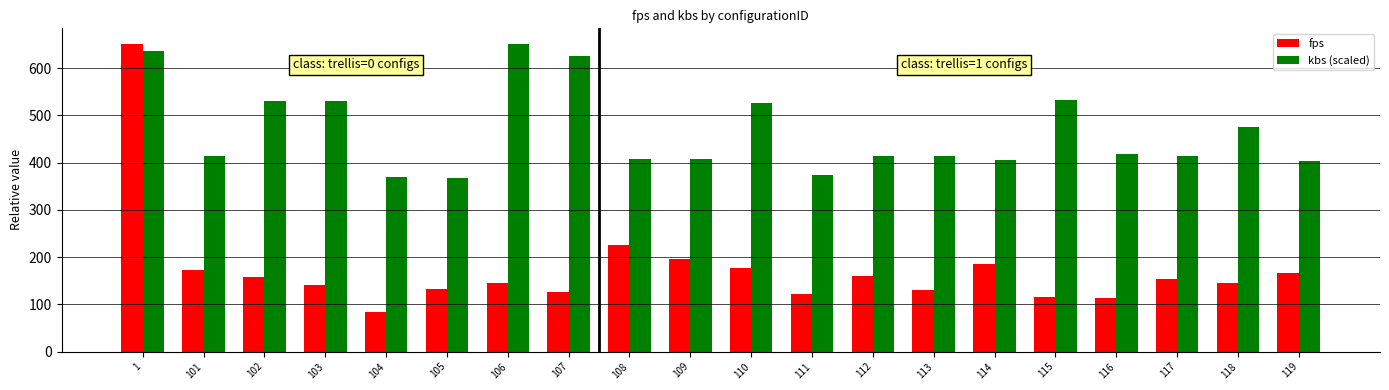

What is the sum of the kbs (scaled) values at 110 and 108?

935.2